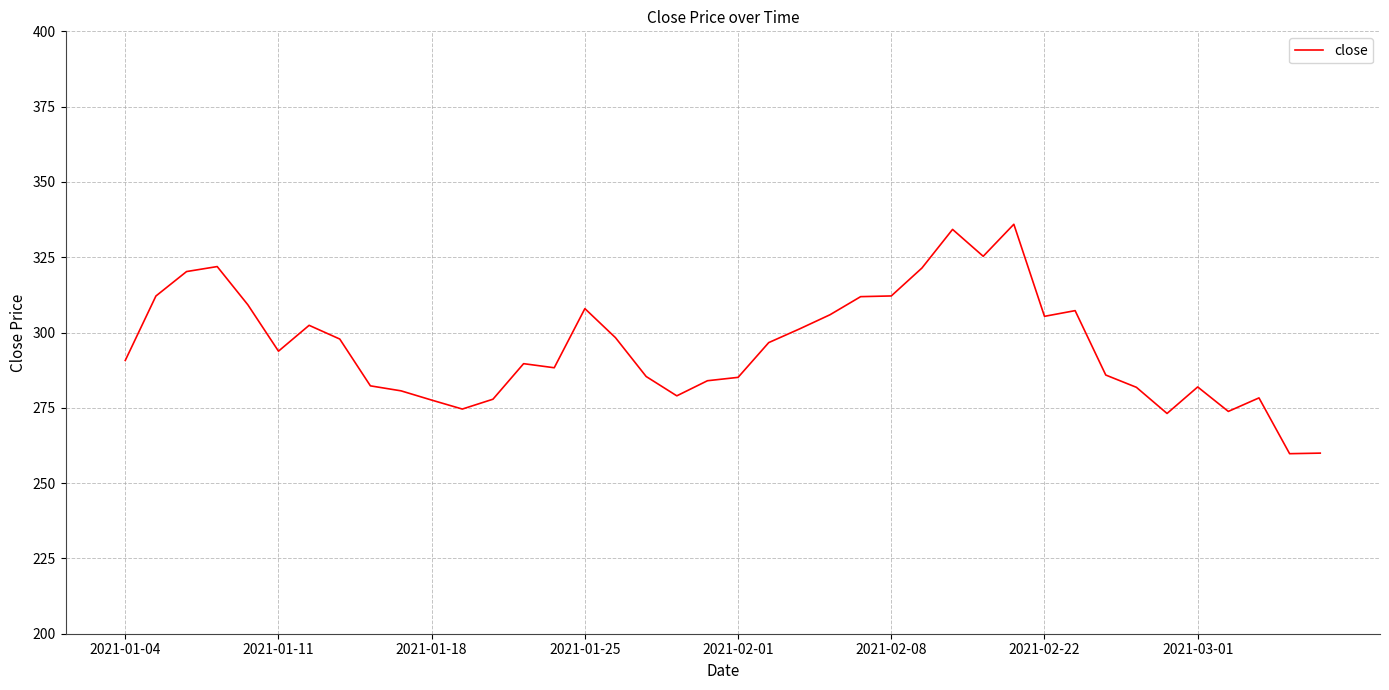

What is the difference between the maximum and minimum values?

76.2